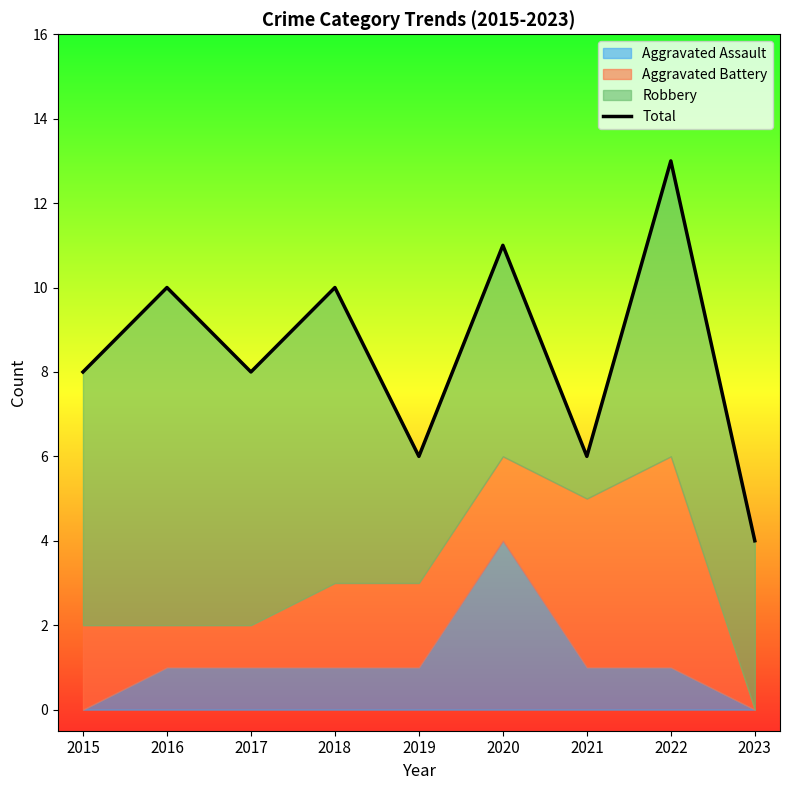

What is the value of the 9th point from the left?

4